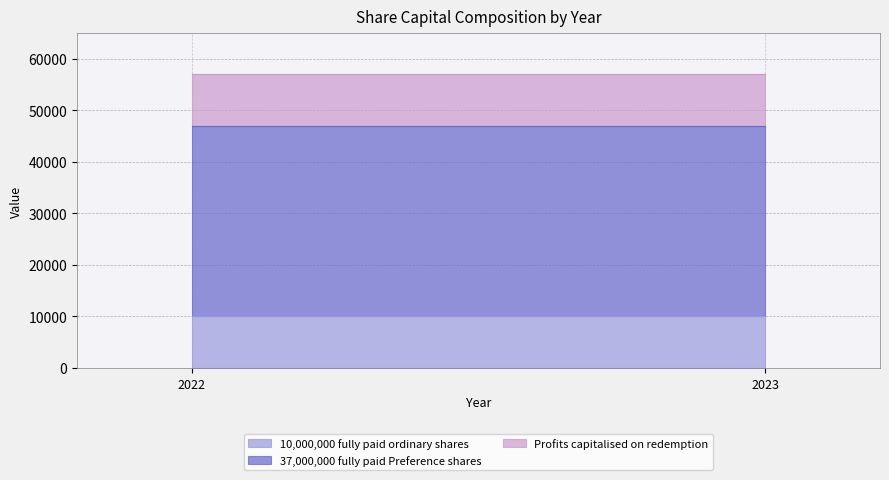

At which label is 10,000,000 fully paid ordinary shares closest to 10000?

2022